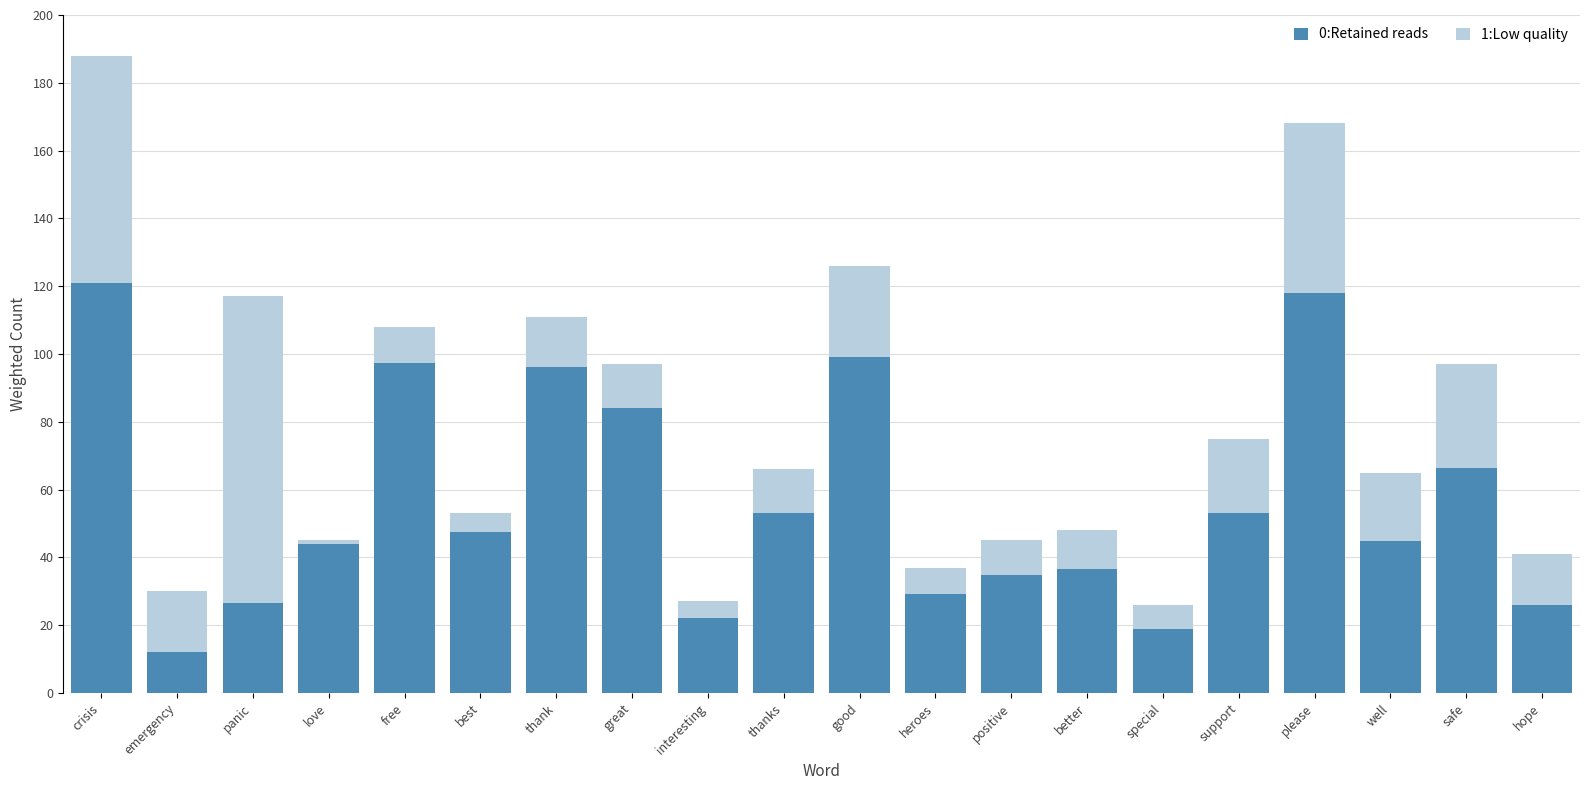

The value of 0:Retained reads at thanks is 85.4. True or false?

False